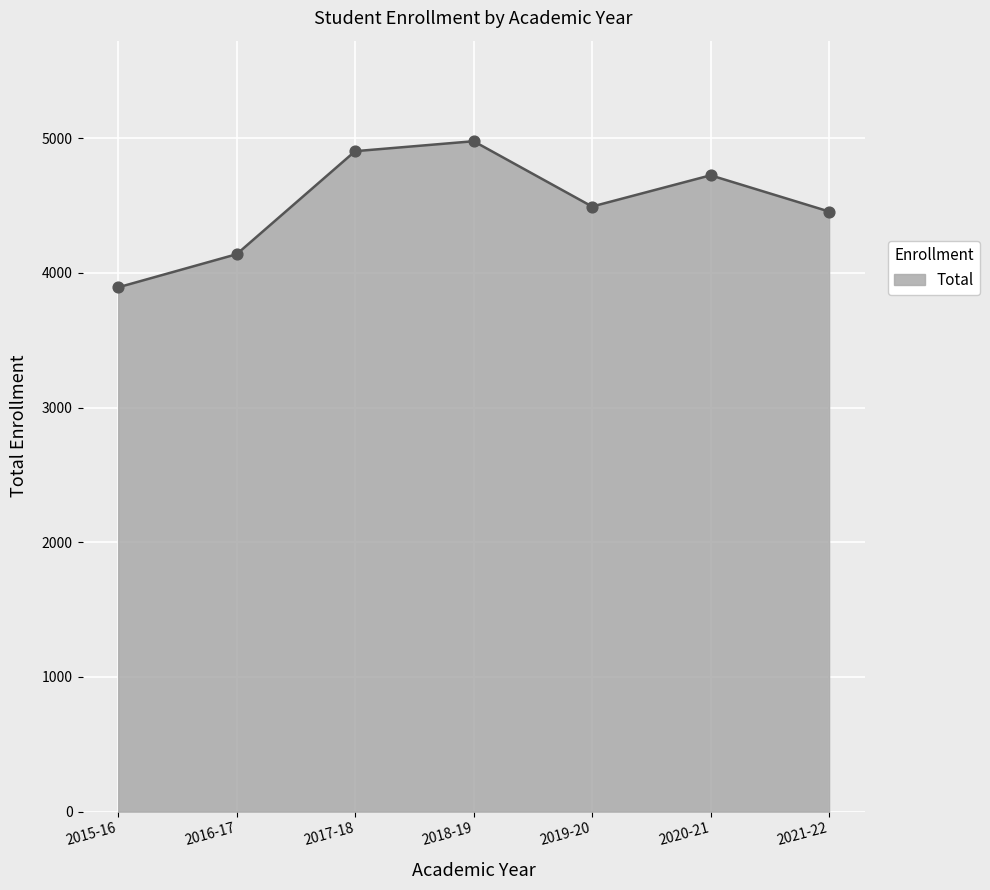

What is the change in value from 2015-16 to 2016-17?

+246